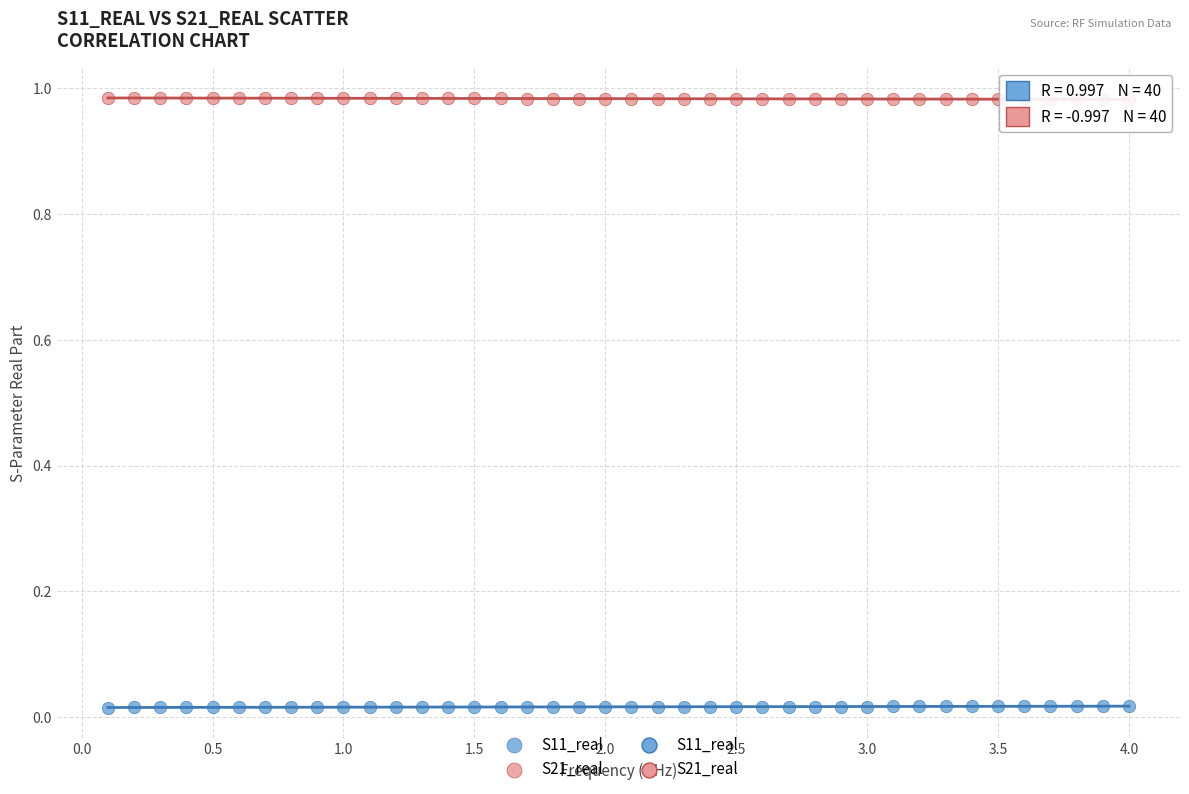

Across all data points, what is the range of X values (max minus min)?

3.9